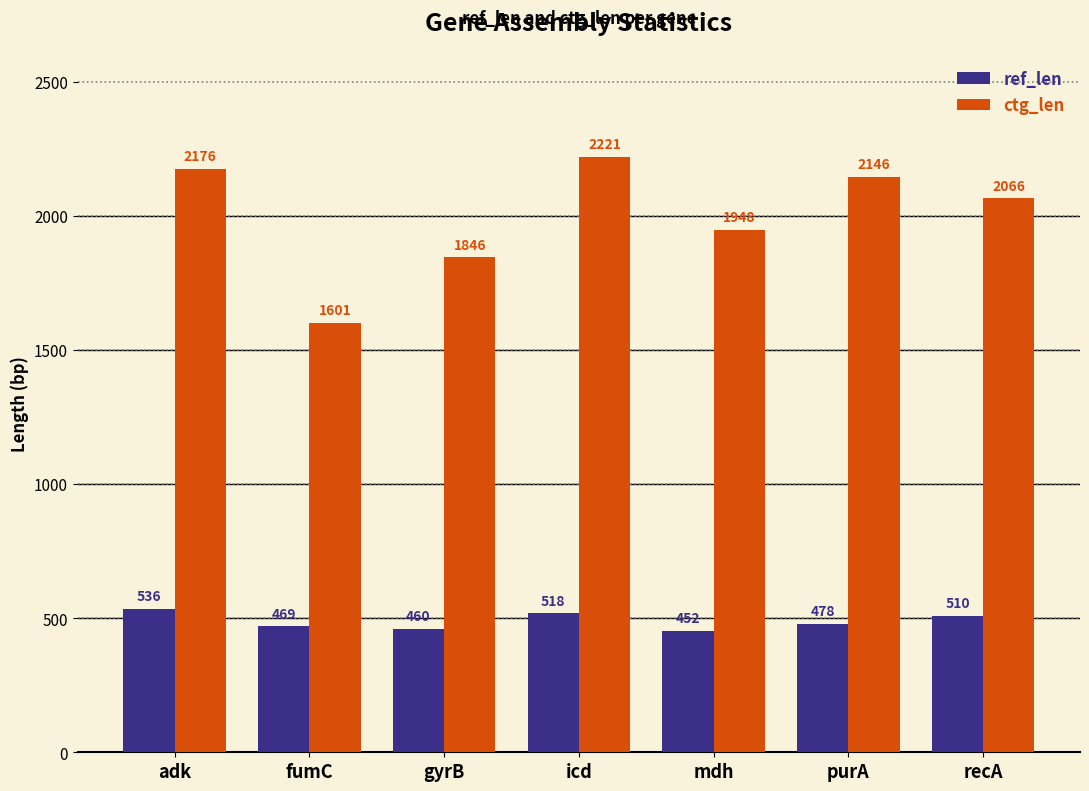

Is it true that ref_len equals 452 at mdh?

True